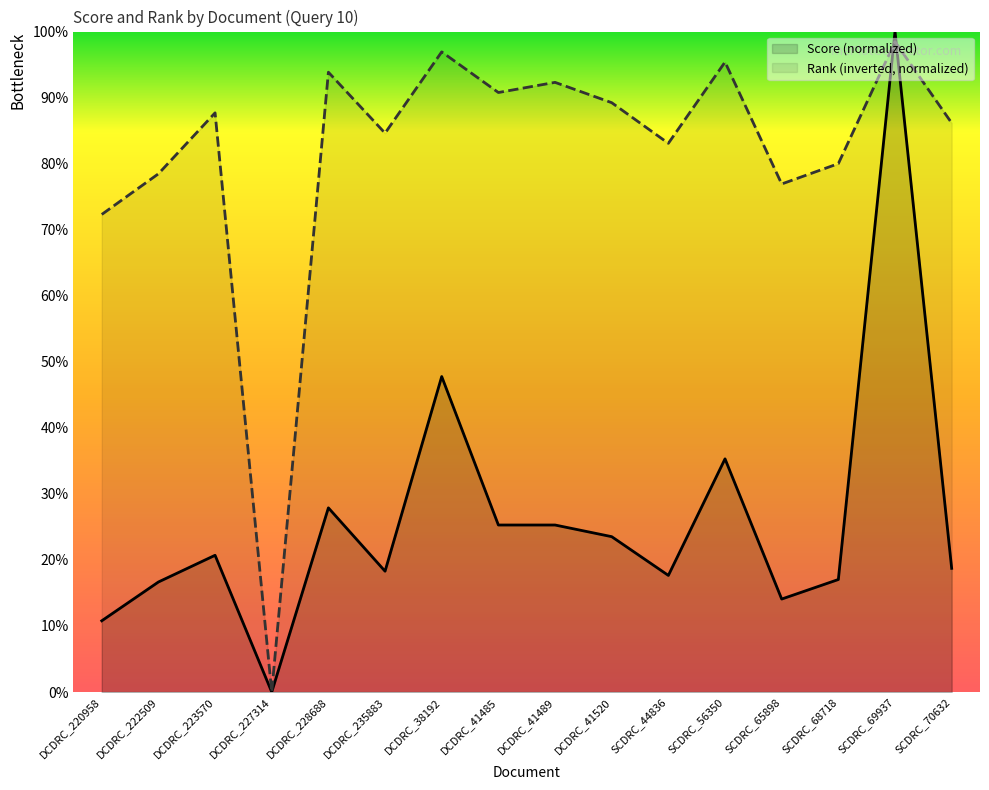

At how many categories does at least one series exceed 1?

15